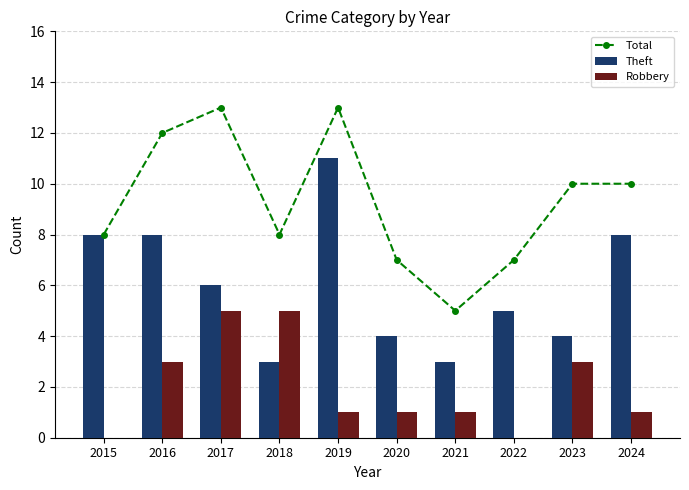

Which has a higher value, 2021 or 2024?

2024